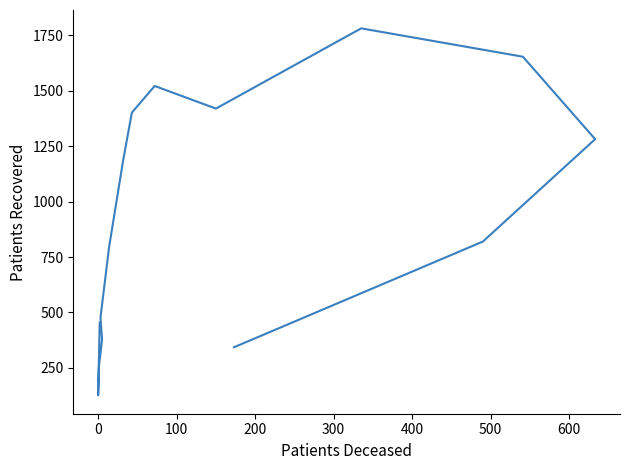

How many points are higher than both their immediate neighbors (excluding endpoints)?

2